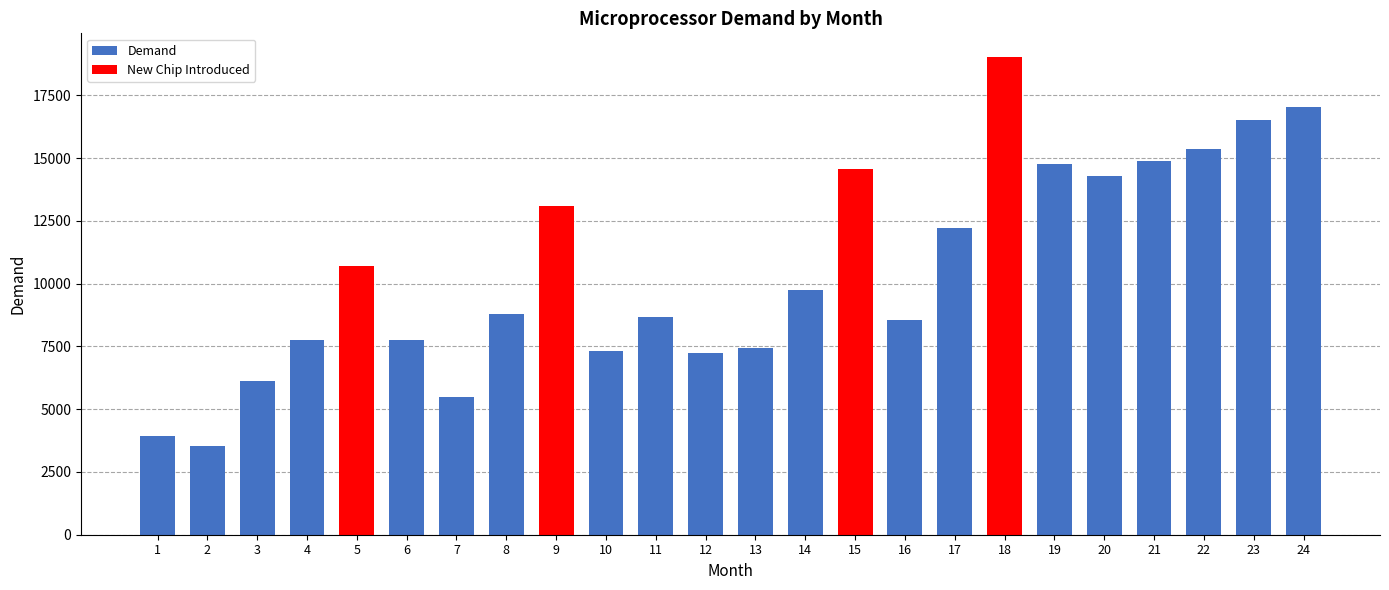

What is the value of the 11th bar from the left?

8669